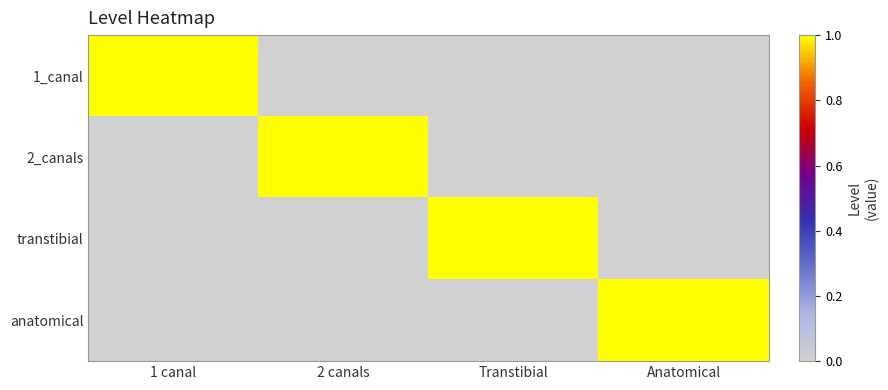

Between 2 canals and Transtibial, which series saw the biggest shift?

2_canals